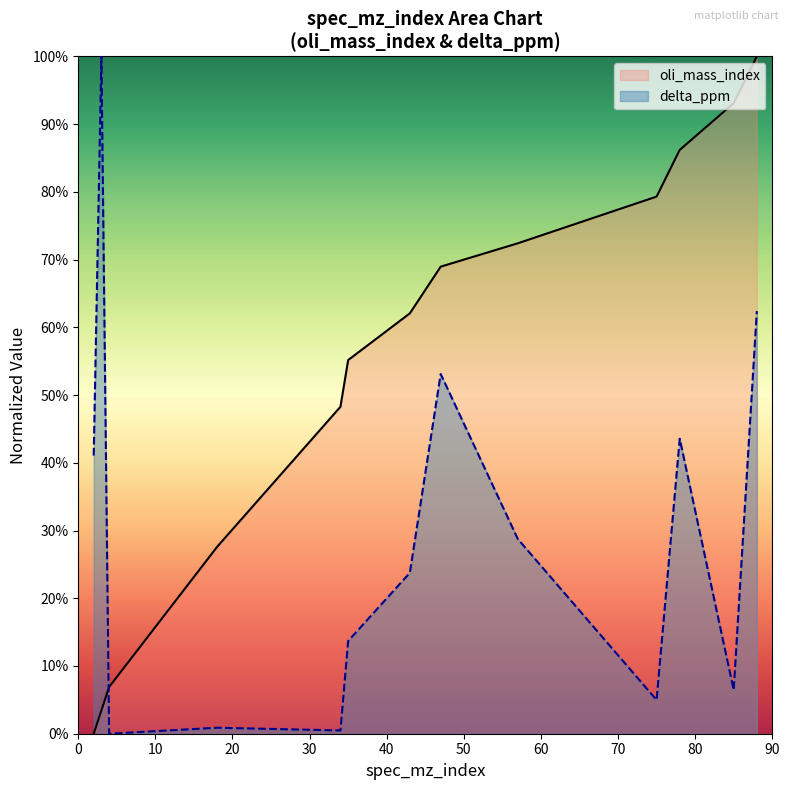

Which category has the highest value across all series?

88